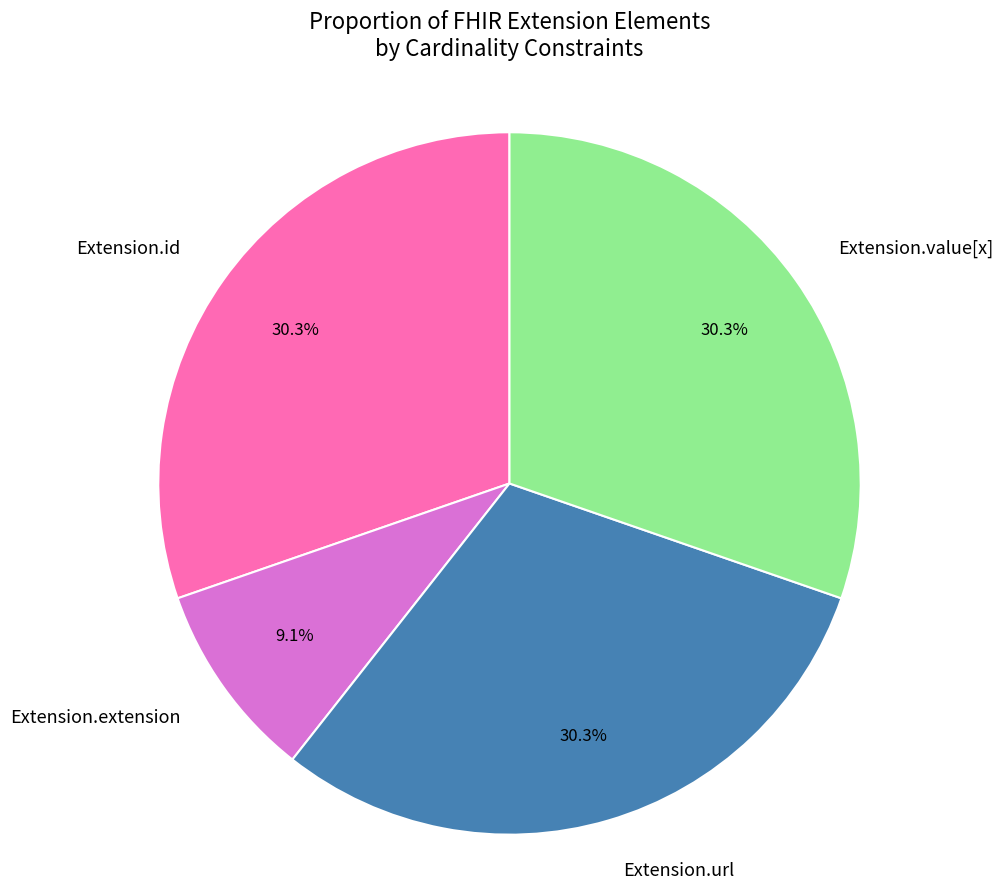

Which slice is the smallest?

Extension.extension